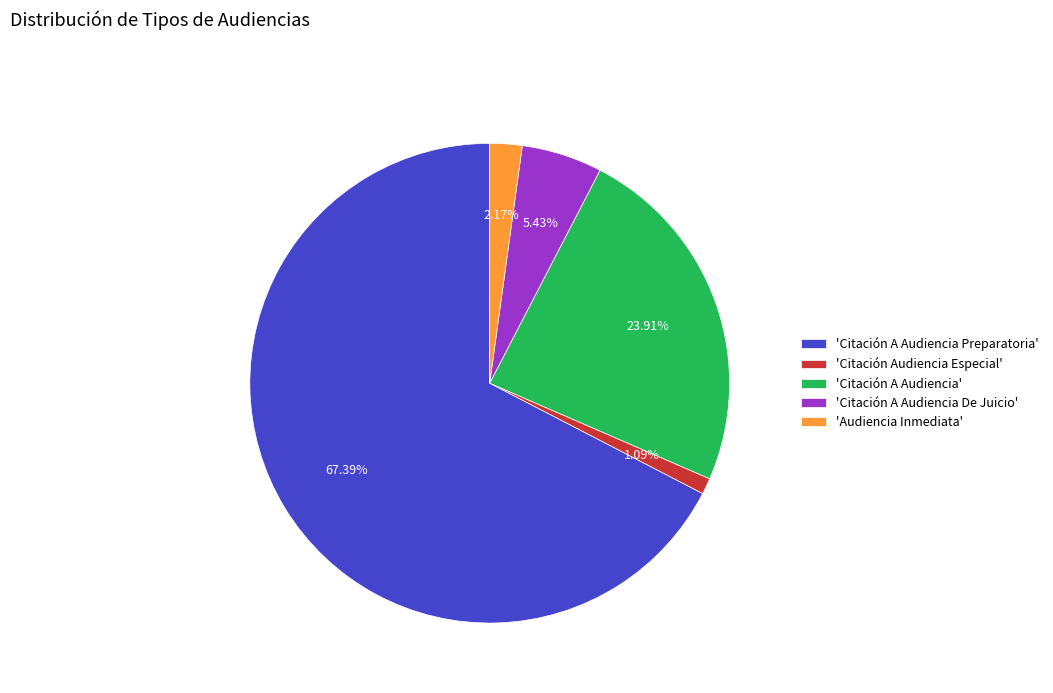

Combined, do 'Citación A Audiencia Preparatoria' and 'Audiencia Inmediata' account for over 50%?

Yes